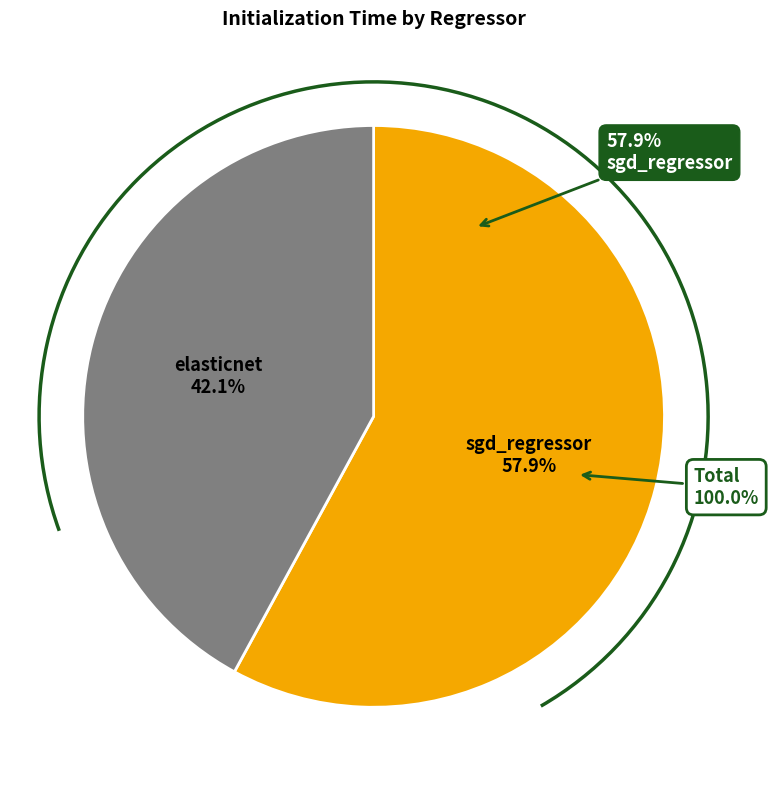

To the nearest percent, what is the combined percentage of sgd_regressor and elasticnet?

100%